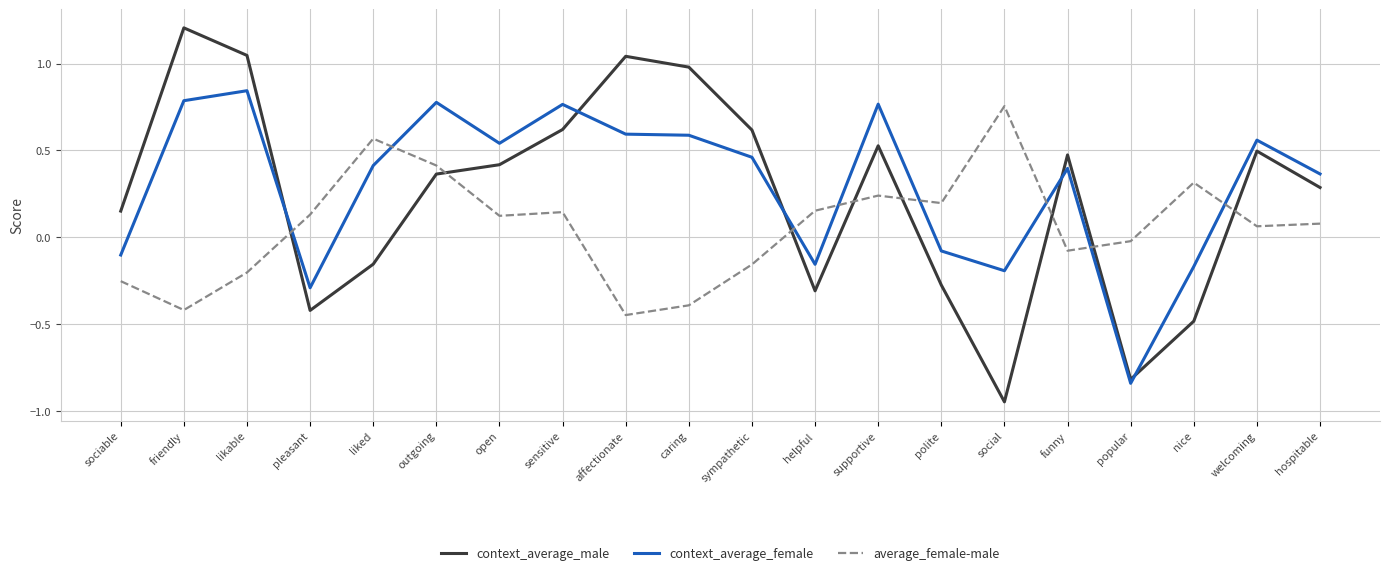

Where do context_average_female and context_average_male first cross each other?

likable and pleasant